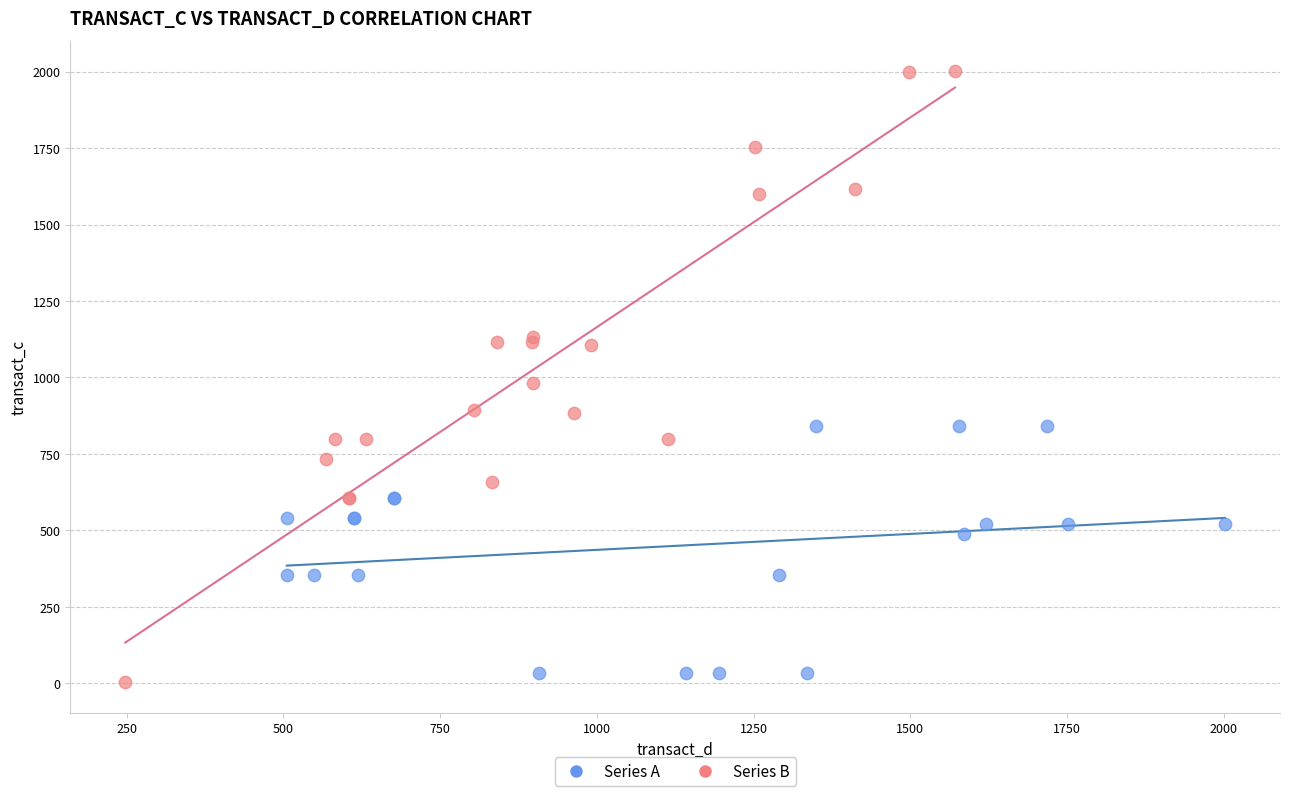

Which series has the largest Y range (max minus min)?

Series B